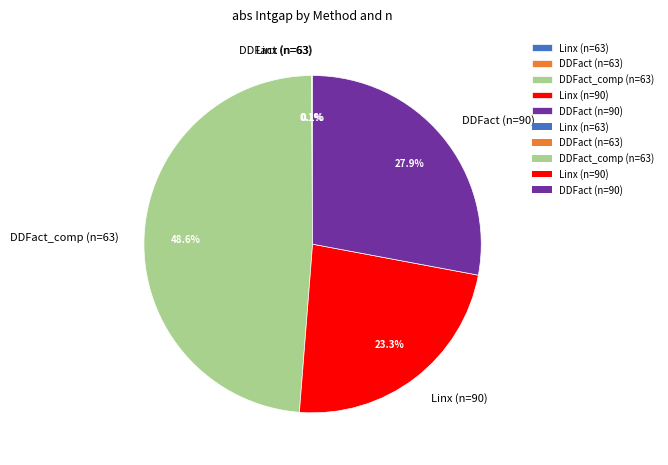

Is there a majority slice in this chart?

No